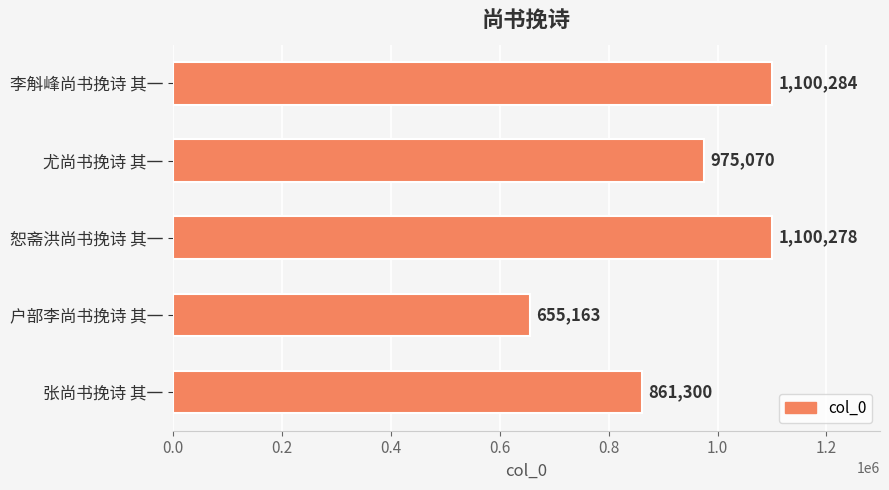

How many values are below 975070?

2